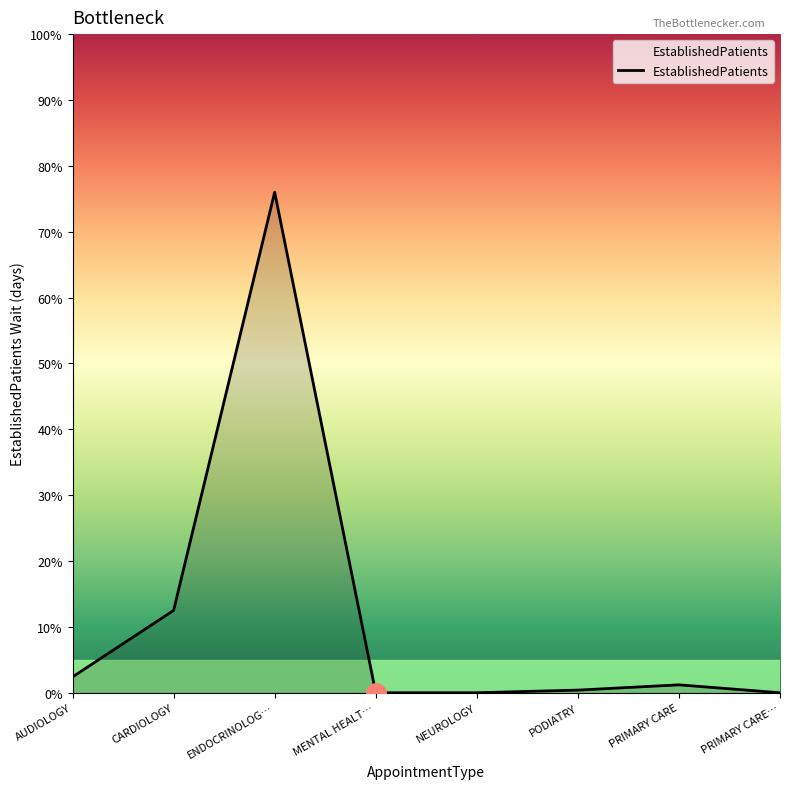

What is the change in value from AUDIOLOGY to CARDIOLOGY?

+10.1